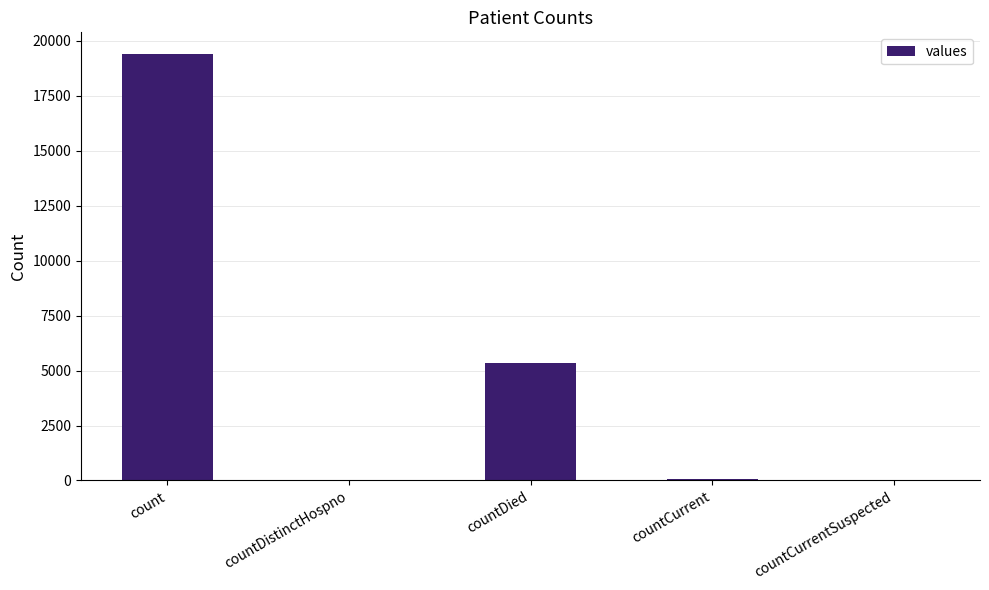

Which has a higher value, count or countCurrent?

count